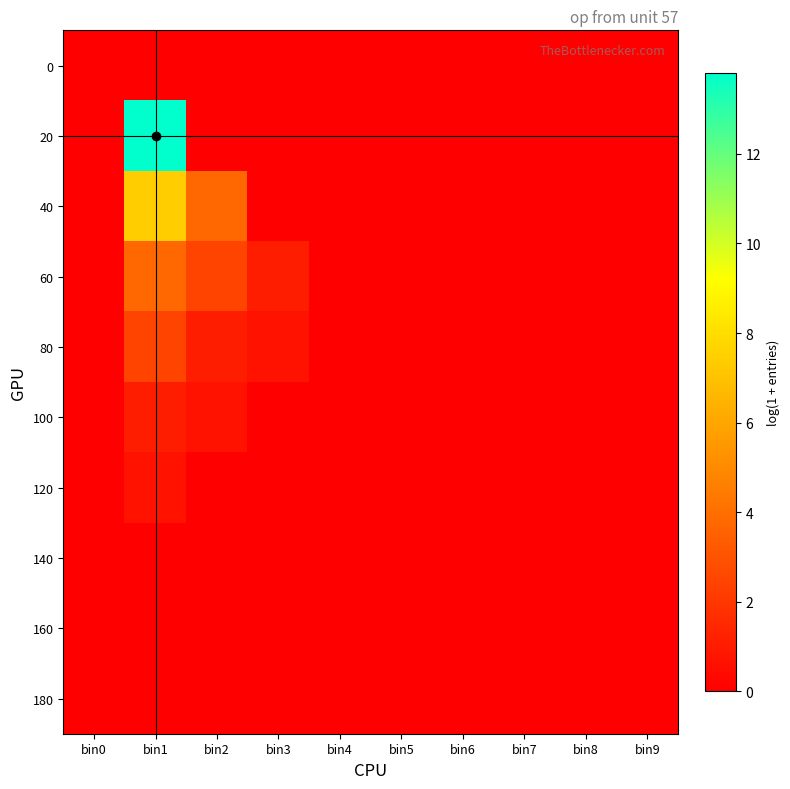

Reading left to right, transcribe all the data shown in this chart.

0: bin0=0.0	bin1=0.0	bin2=0.0	bin3=0.0	bin4=0.0	bin5=0.0	bin6=0.0	bin7=0.0	bin8=0.0	bin9=0.0
20: bin0=0.0	bin1=13.8	bin2=0.0	bin3=0.0	bin4=0.0	bin5=0.0	bin6=0.0	bin7=0.0	bin8=0.0	bin9=0.0
40: bin0=0.0	bin1=7.4	bin2=3.8	bin3=0.0	bin4=0.0	bin5=0.0	bin6=0.0	bin7=0.0	bin8=0.0	bin9=0.0
60: bin0=0.0	bin1=3.8	bin2=2.5	bin3=1.1	bin4=0.0	bin5=0.0	bin6=0.0	bin7=0.0	bin8=0.0	bin9=0.0
80: bin0=0.0	bin1=2.5	bin2=1.1	bin3=0.7	bin4=0.0	bin5=0.0	bin6=0.0	bin7=0.0	bin8=0.0	bin9=0.0
100: bin0=0.0	bin1=1.1	bin2=0.7	bin3=0.0	bin4=0.0	bin5=0.0	bin6=0.0	bin7=0.0	bin8=0.0	bin9=0.0
120: bin0=0.0	bin1=0.7	bin2=0.0	bin3=0.0	bin4=0.0	bin5=0.0	bin6=0.0	bin7=0.0	bin8=0.0	bin9=0.0
140: bin0=0.0	bin1=0.0	bin2=0.0	bin3=0.0	bin4=0.0	bin5=0.0	bin6=0.0	bin7=0.0	bin8=0.0	bin9=0.0
160: bin0=0.0	bin1=0.0	bin2=0.0	bin3=0.0	bin4=0.0	bin5=0.0	bin6=0.0	bin7=0.0	bin8=0.0	bin9=0.0
180: bin0=0.0	bin1=0.0	bin2=0.0	bin3=0.0	bin4=0.0	bin5=0.0	bin6=0.0	bin7=0.0	bin8=0.0	bin9=0.0